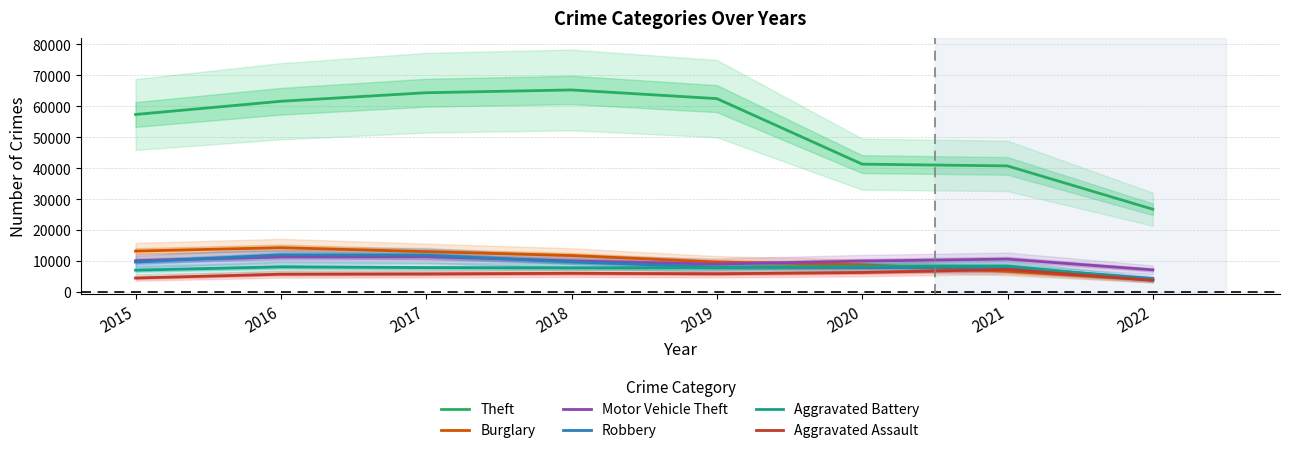

Read the Motor Vehicle Theft value at 2015, to the nearest 10.

10070